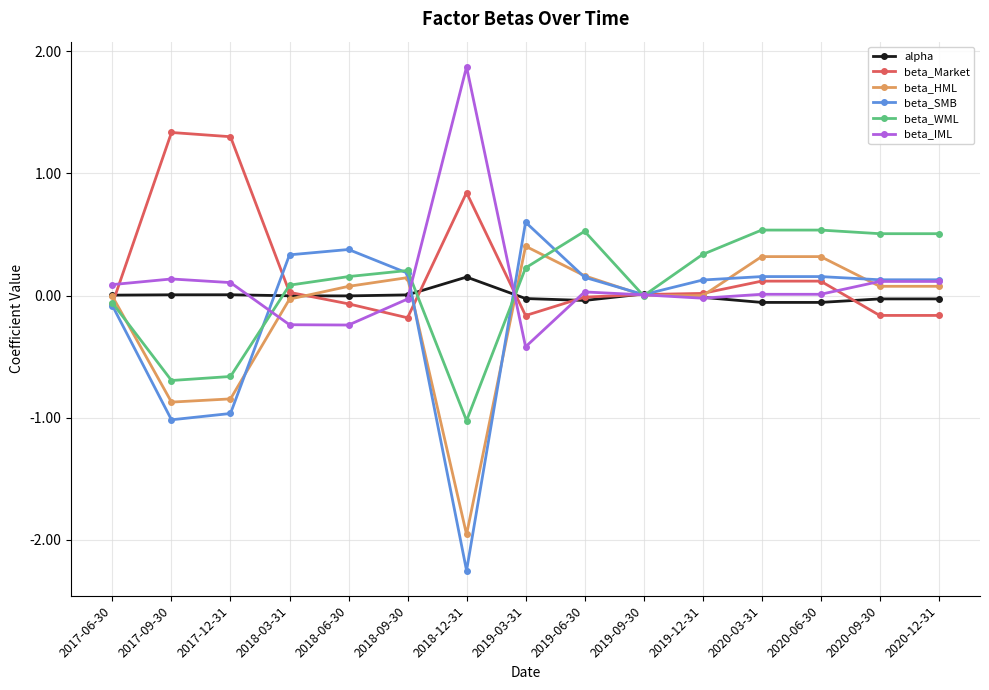

What is the label of the 11th point from the right?

2018-06-30